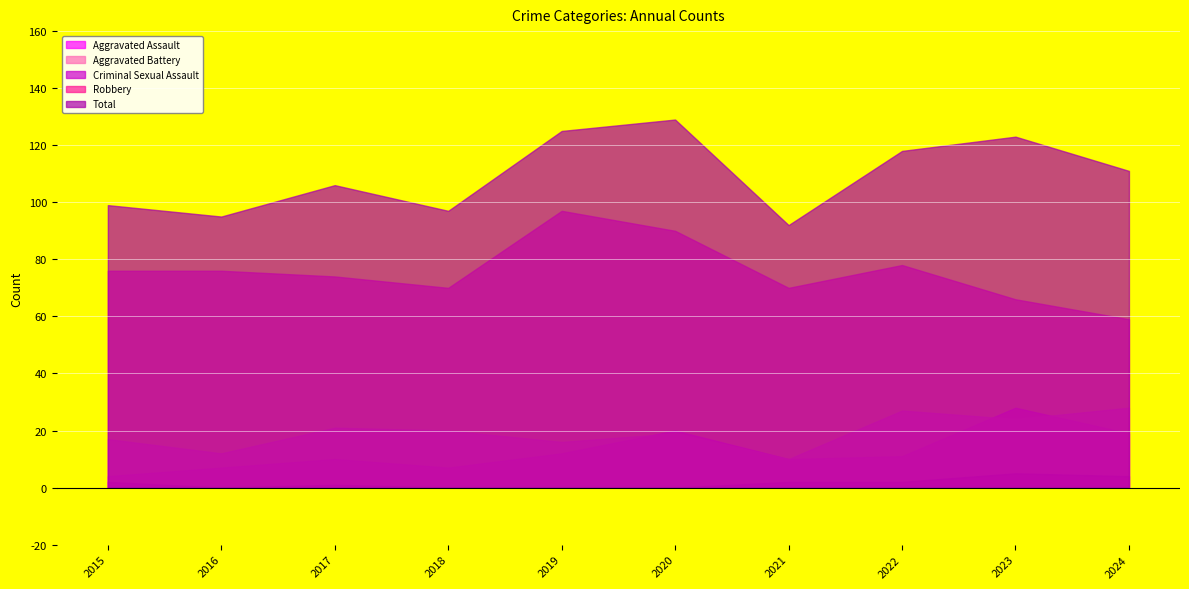

What is the average value of the Total series?

110